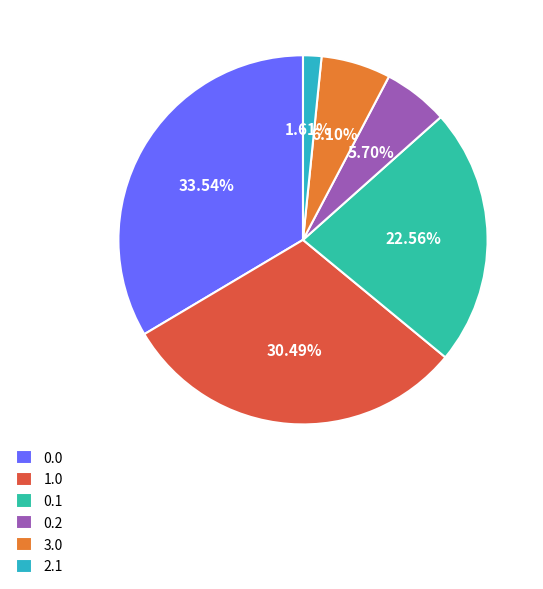

Count the number of slices in the pie.

6